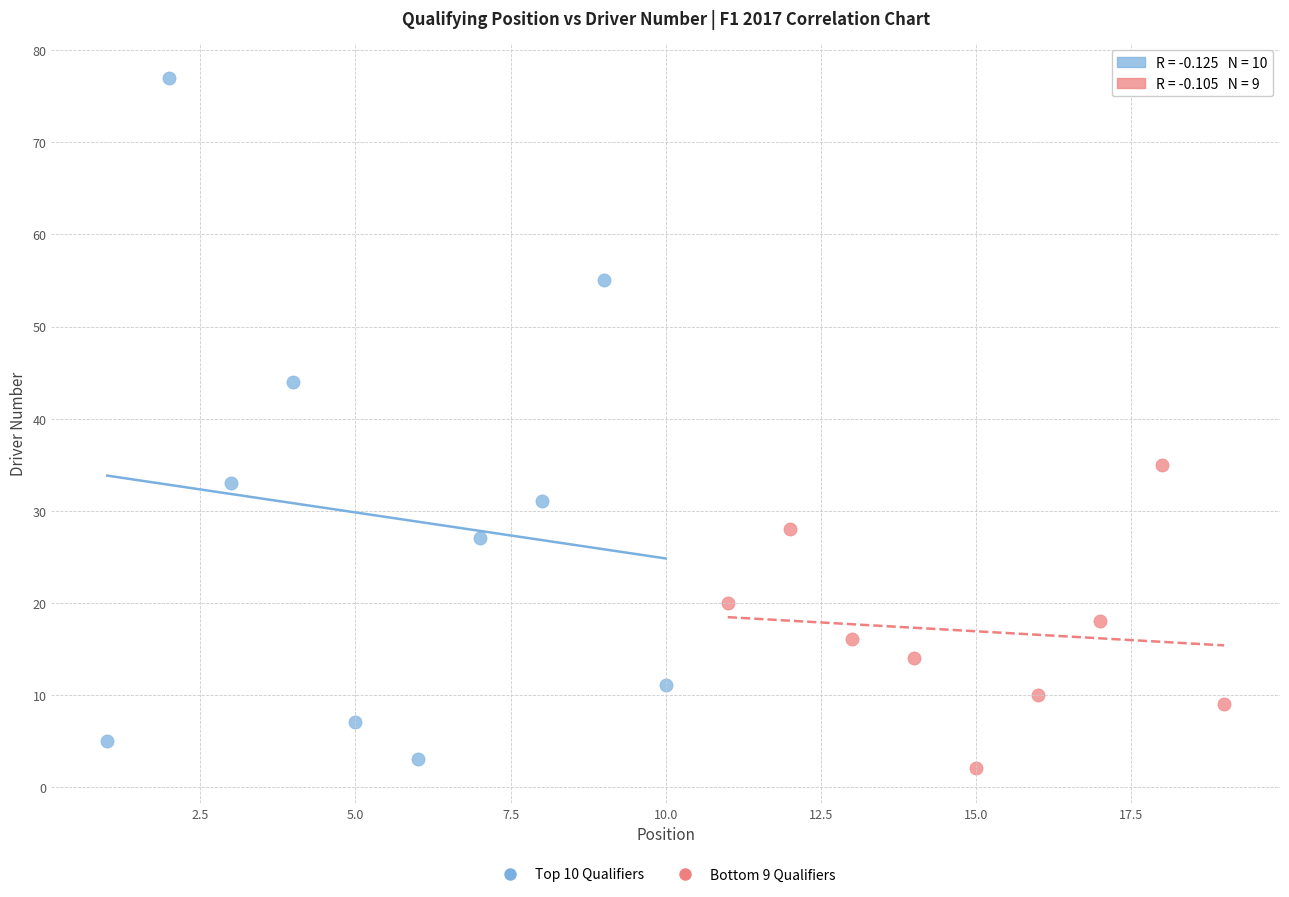

Which series contains the highest Y value?

Top 10 Qualifiers